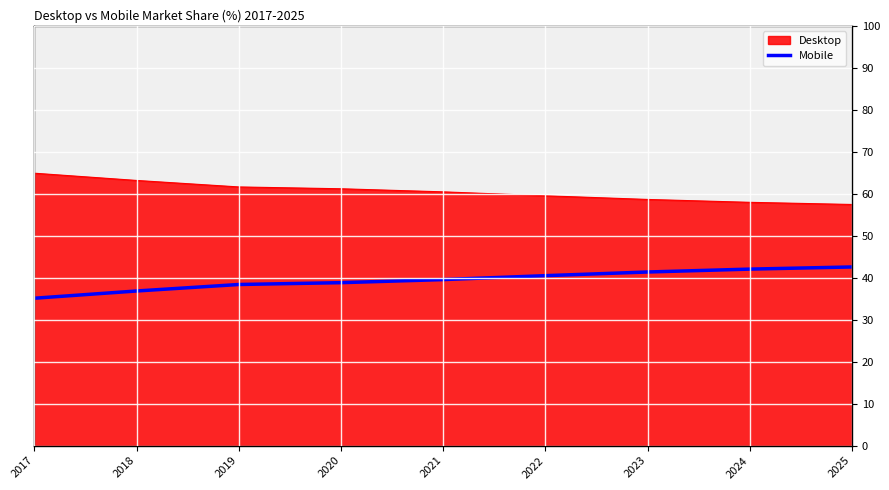

Count the number of data series in this chart.

2